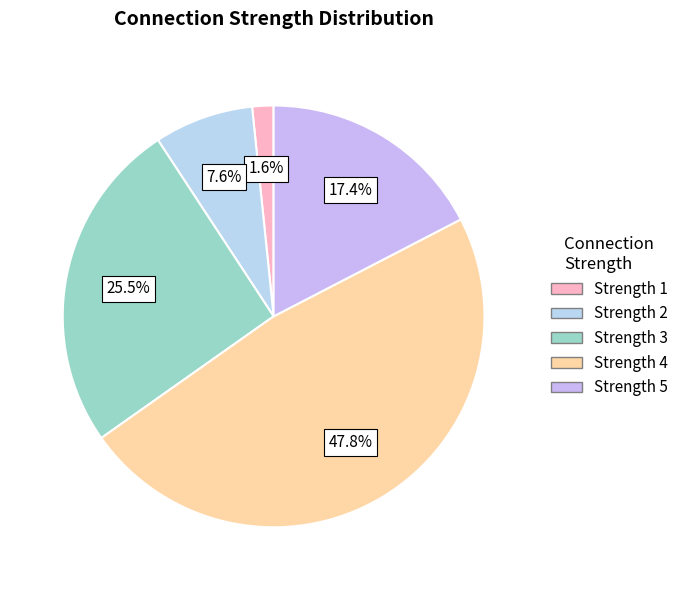

Does any single category account for the majority?

No